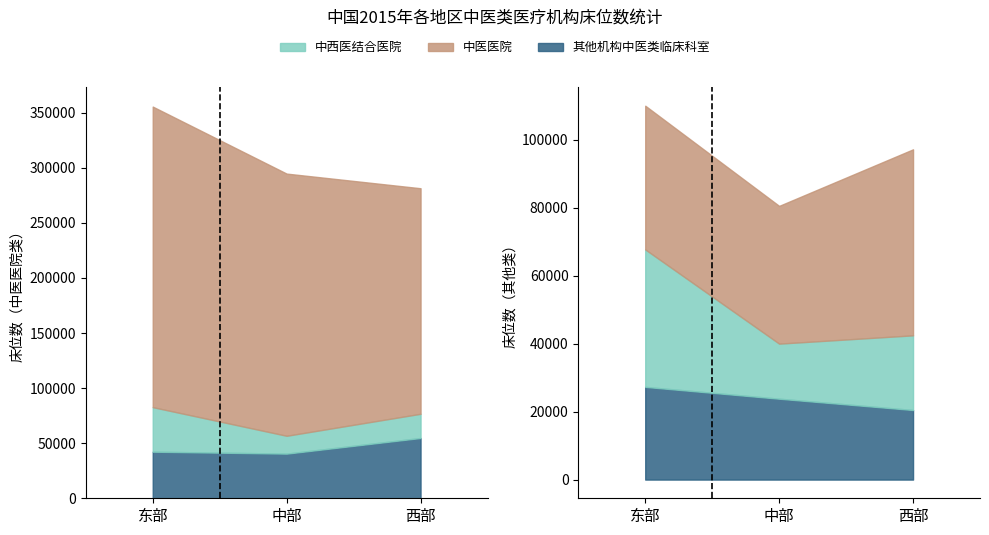

What is the label of the 1st bar from the right?

西部